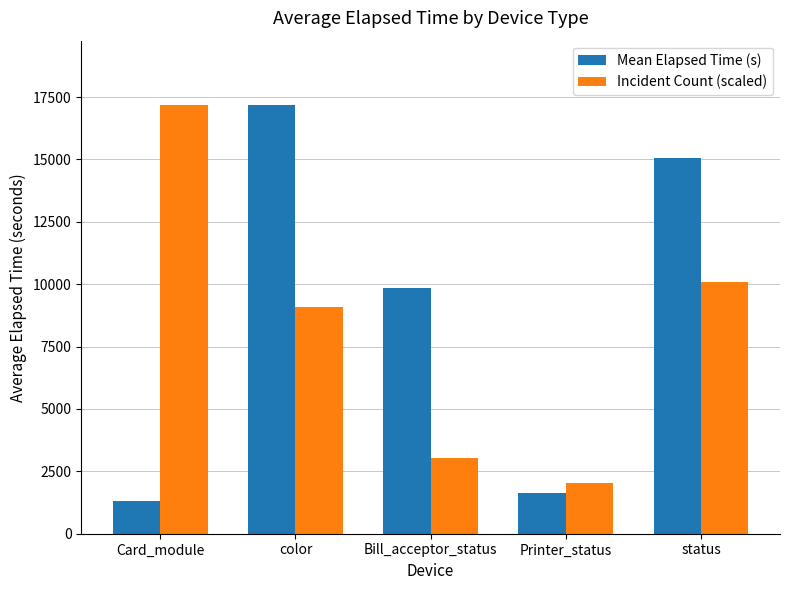

At how many categories does at least one series exceed 4368?

4